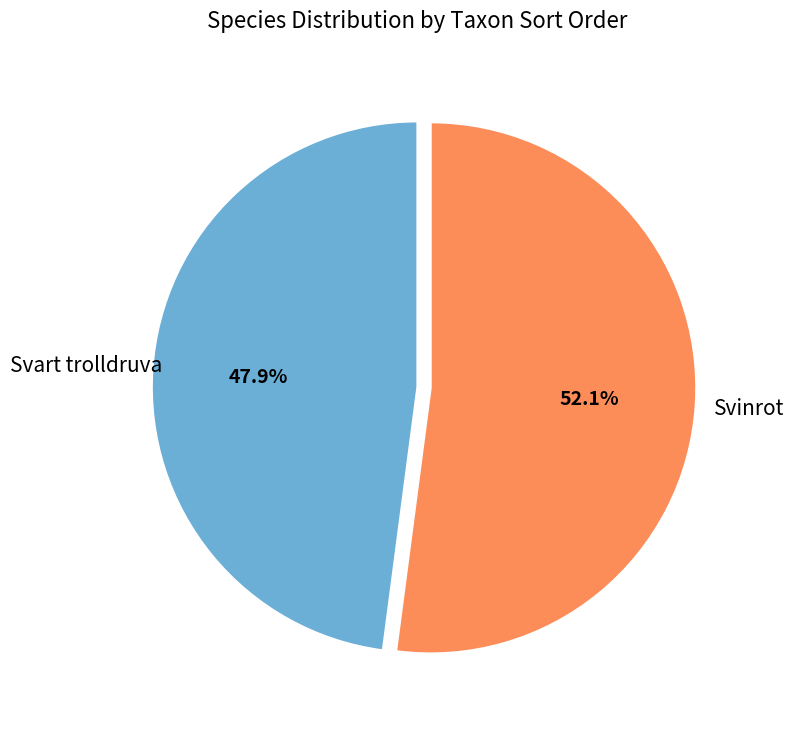

To the nearest percent, what is the difference between the largest and smallest slice percentages?

4%